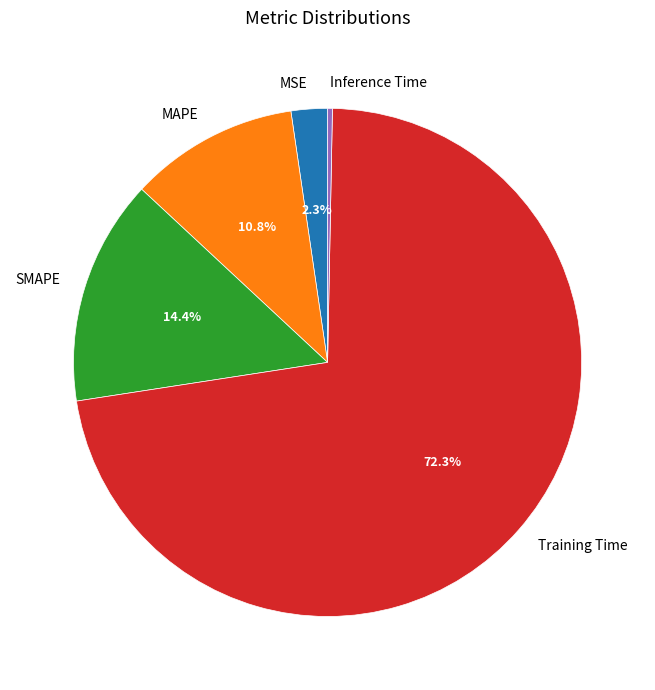

What percentage is the SMAPE slice, to the nearest percent?

14%